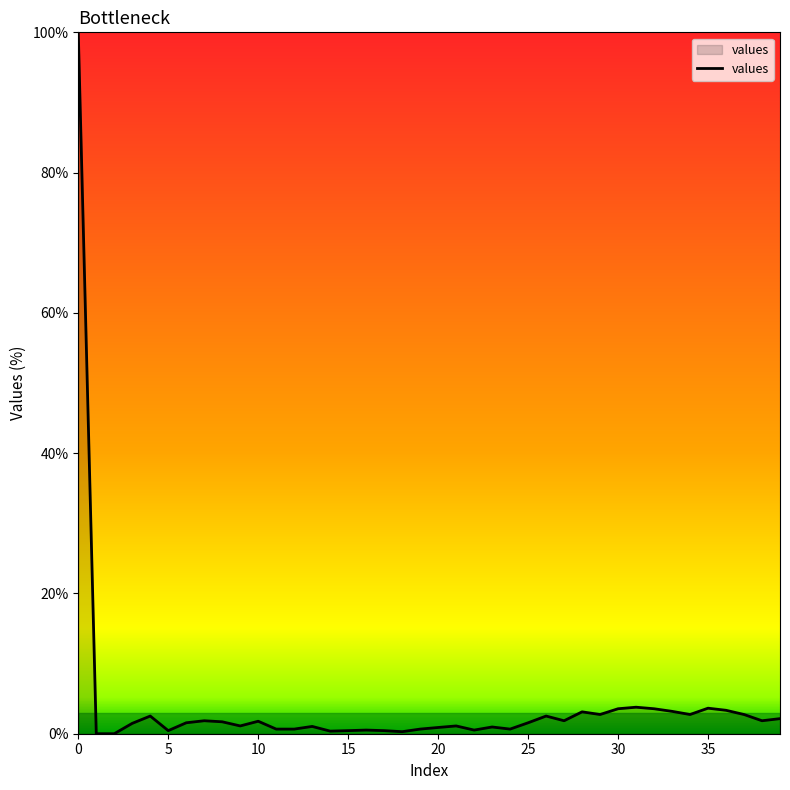

What is the sum of all values?

164.0